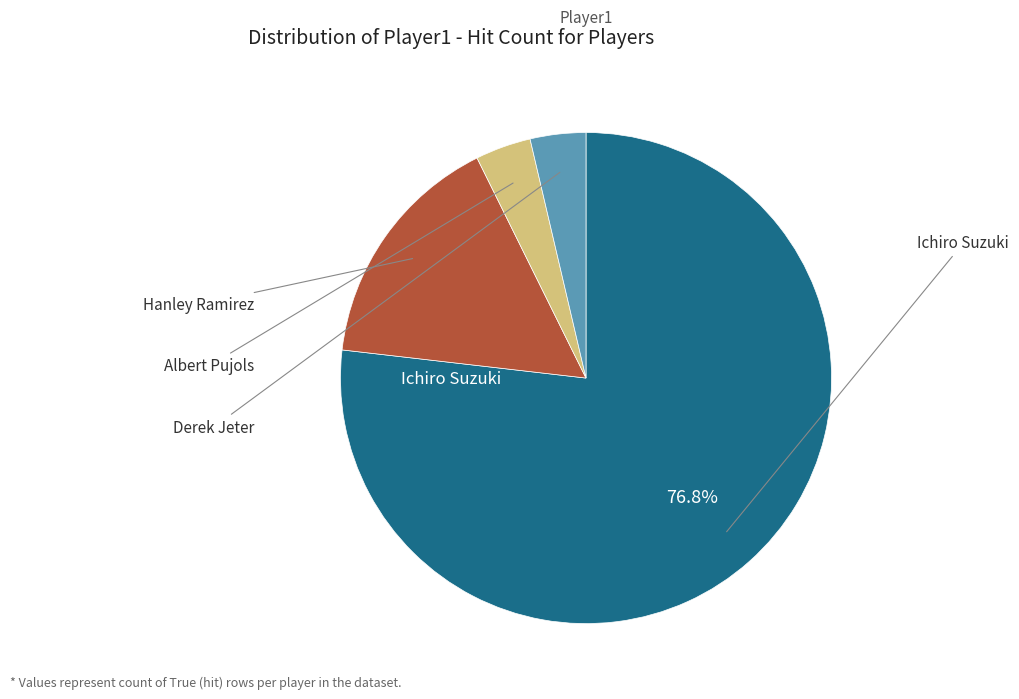

Count the number of slices in the pie.

4